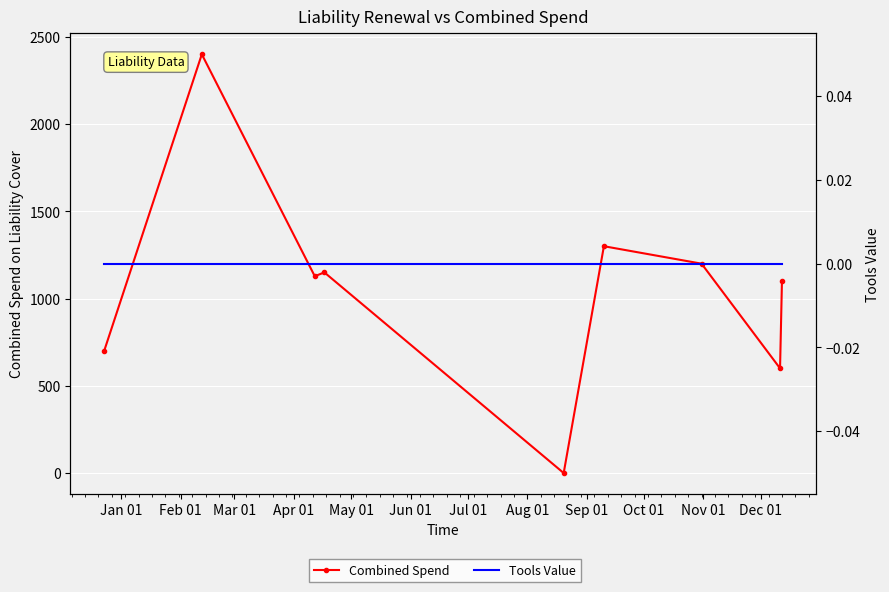

In Combined Spend, how many points are lower than both neighbors (excluding endpoints)?

3